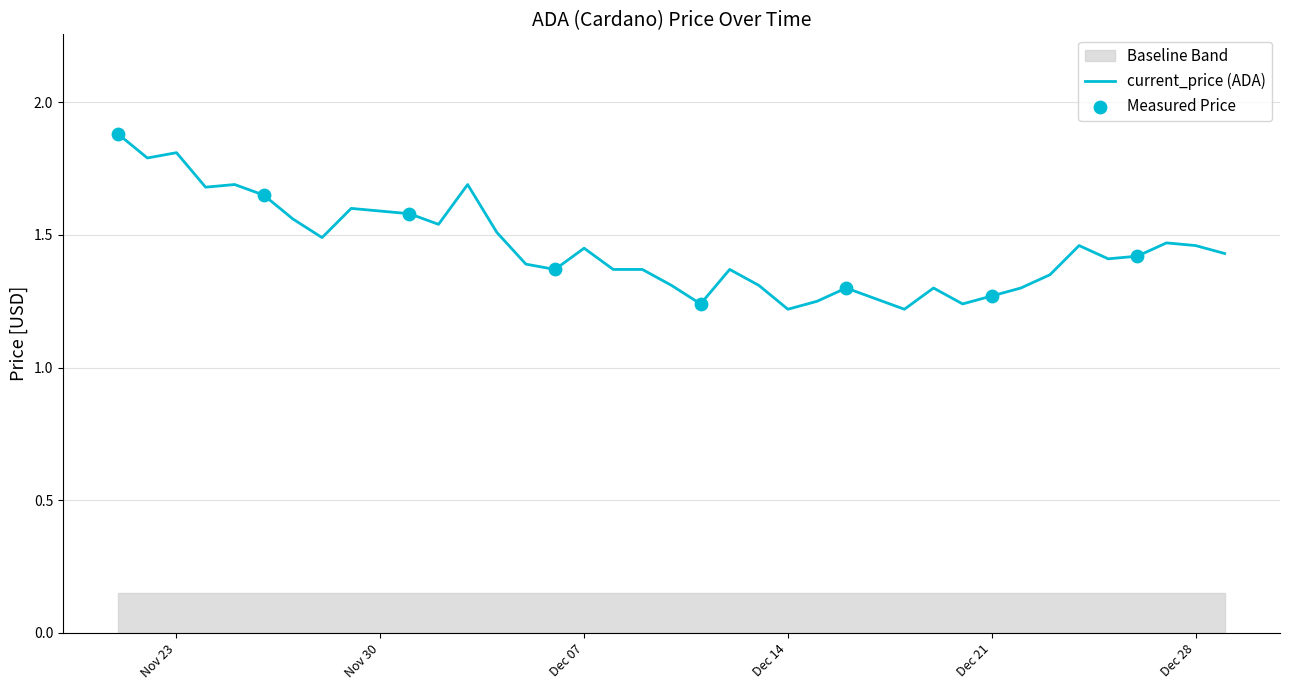

Which has a higher value, 12/29/2021 or 12/01/2021?

12/01/2021